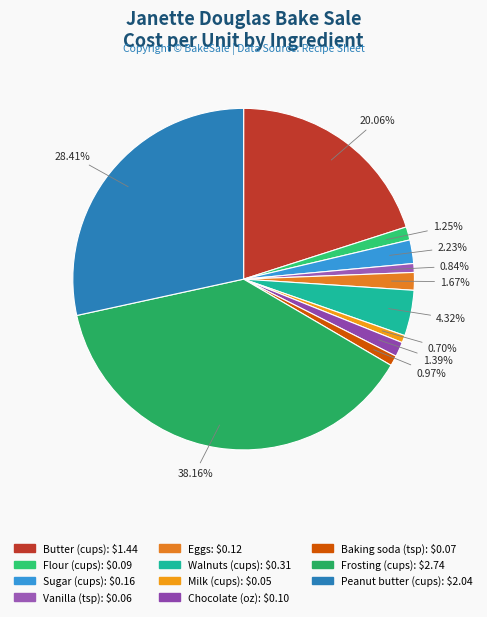

To the nearest percent, what percentage of the pie is Peanut butter (cups)?

28%